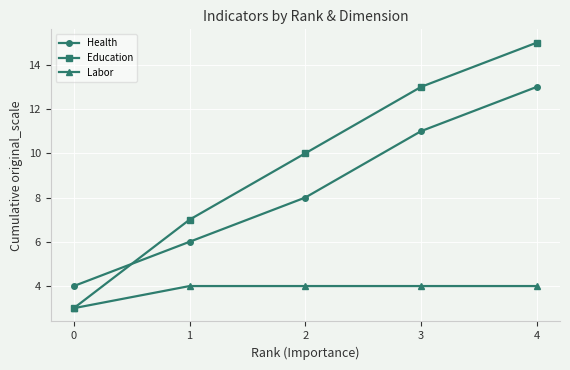

Where is Health nearest to the value 8?

2